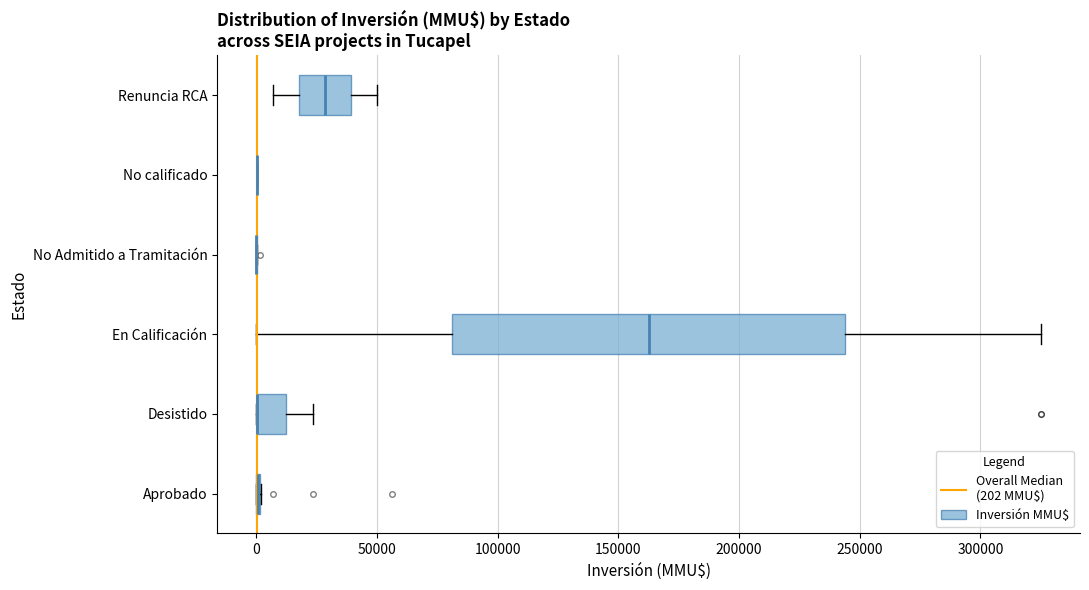

Reading bottom to top, read every box against the x-axis: the position of its median line, the range the box covers, and the ends of its whiskers. The values are not printed on the chart, so give them approximately, as read against the axis.

Aprobado: box collapsed to a line at 0, whiskers 0 to 0
Desistido: median 0 (drawn on the box's left edge), box 0 to 10000, whiskers 0 to 25000
En Calificación: median 165000, box 80000 to 245000, whiskers 0 to 325000
No Admitido a Tramitación: box collapsed to a line at 0, whiskers 0 to 0
No calificado: box collapsed to a line at 0, whiskers 0 to 0
Renuncia RCA: median 30000, box 20000 to 40000, whiskers 5000 to 50000